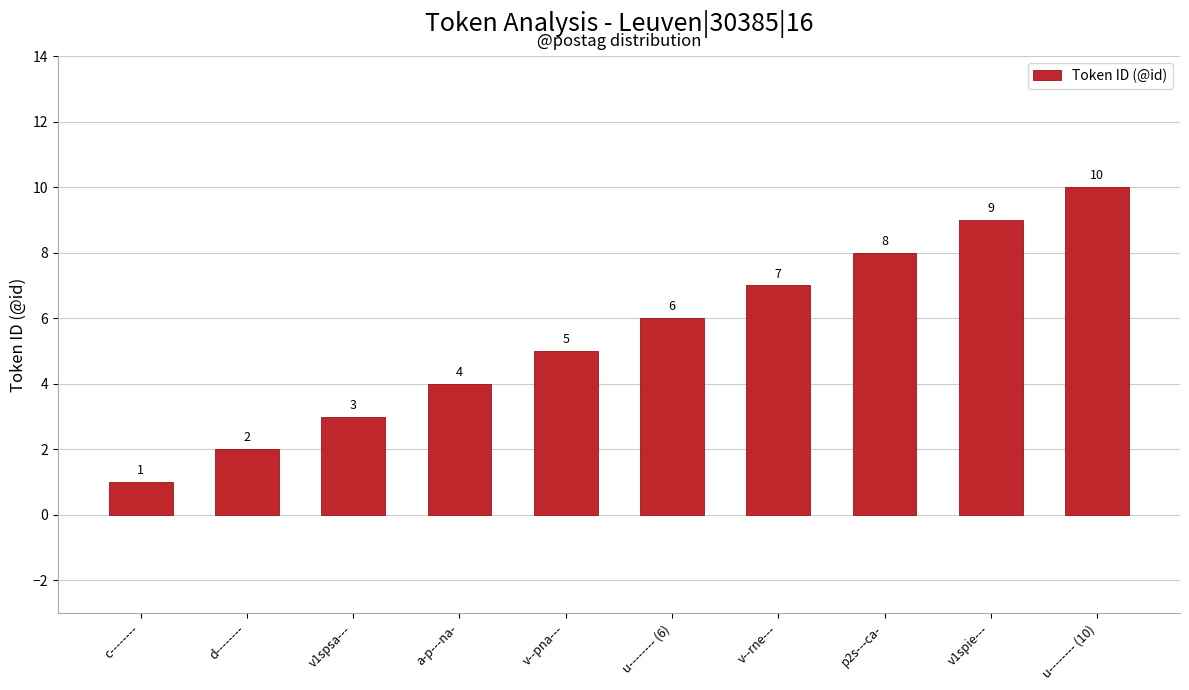

What is the approximate value at v1spsa---?

3